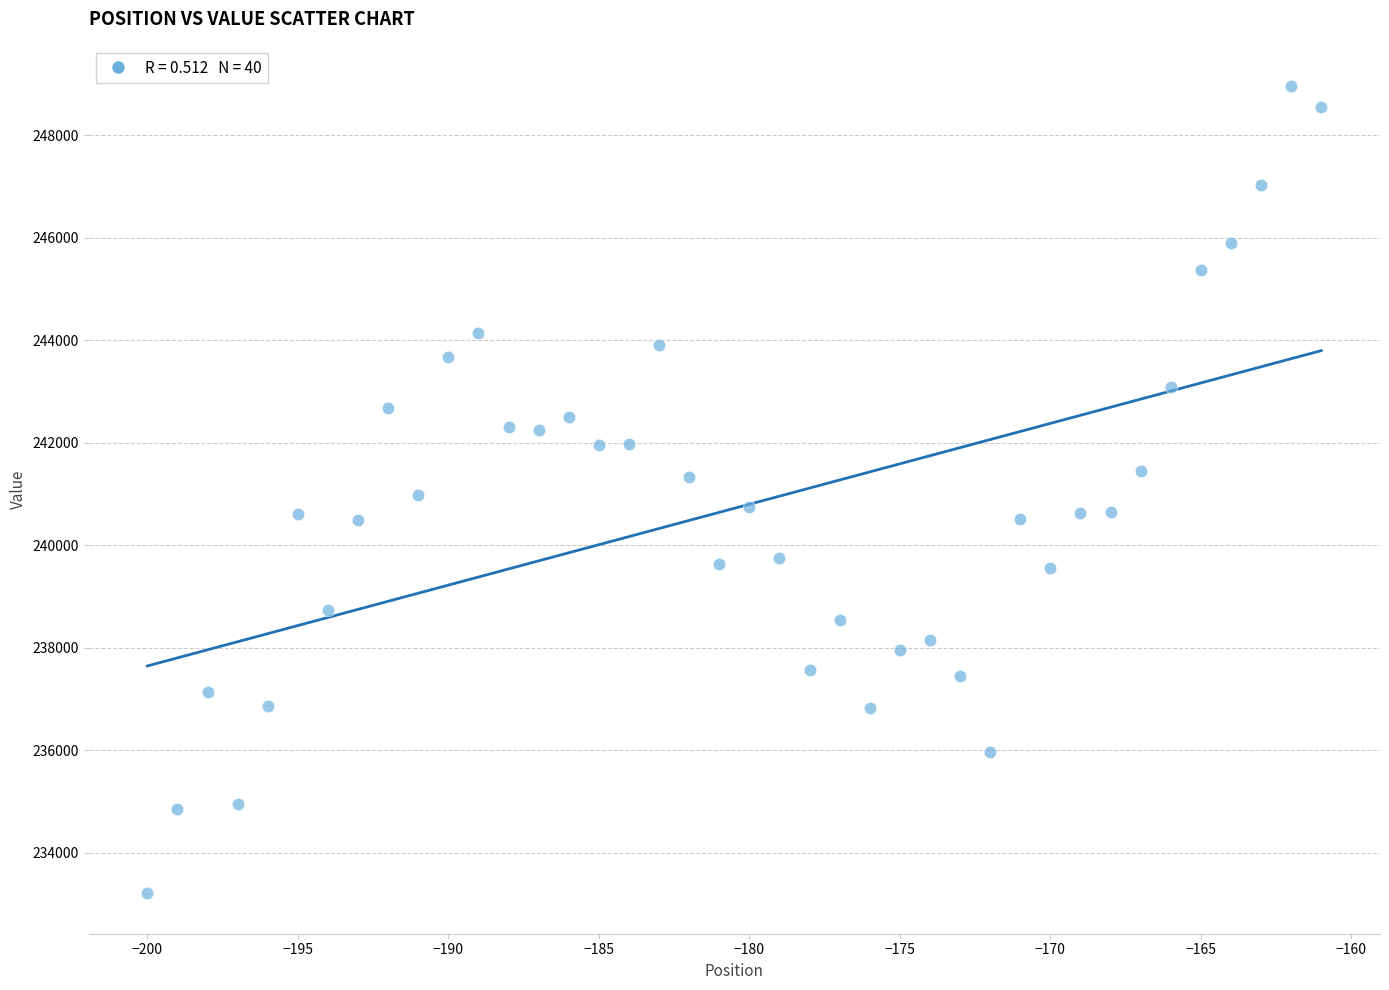

What is the range of Y values (max minus min)?

15753.5